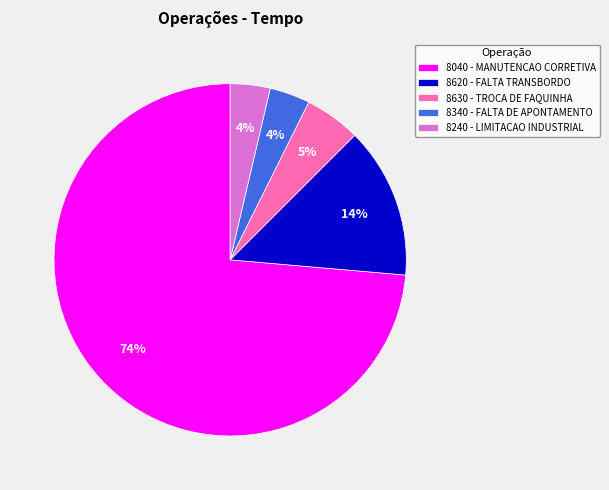

To the nearest percent, what portion does 8340 - FALTA DE APONTAMENTO represent?

4%